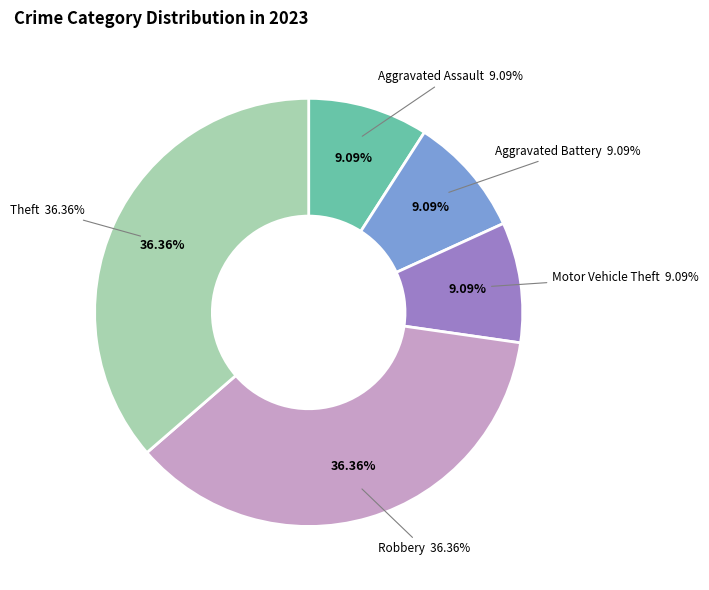

To the nearest percent, what is the difference between the Motor Vehicle Theft and Robbery slice percentages?

27%